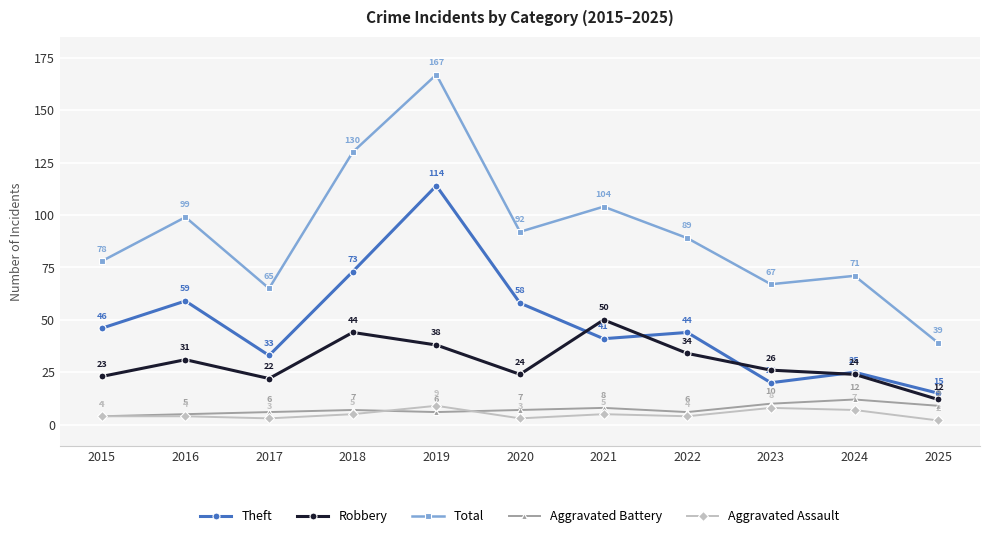

At which label is Robbery closest to 31?

2016